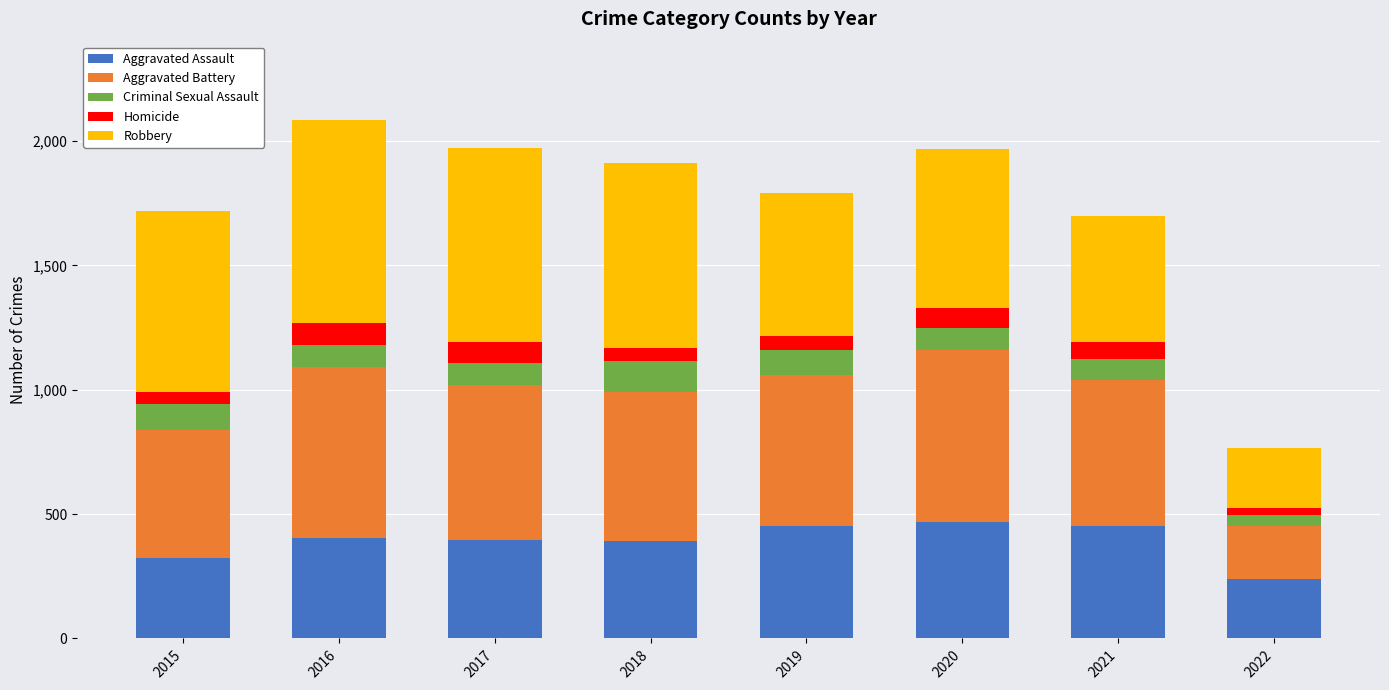

What is the total value across all series at 2019?

1792